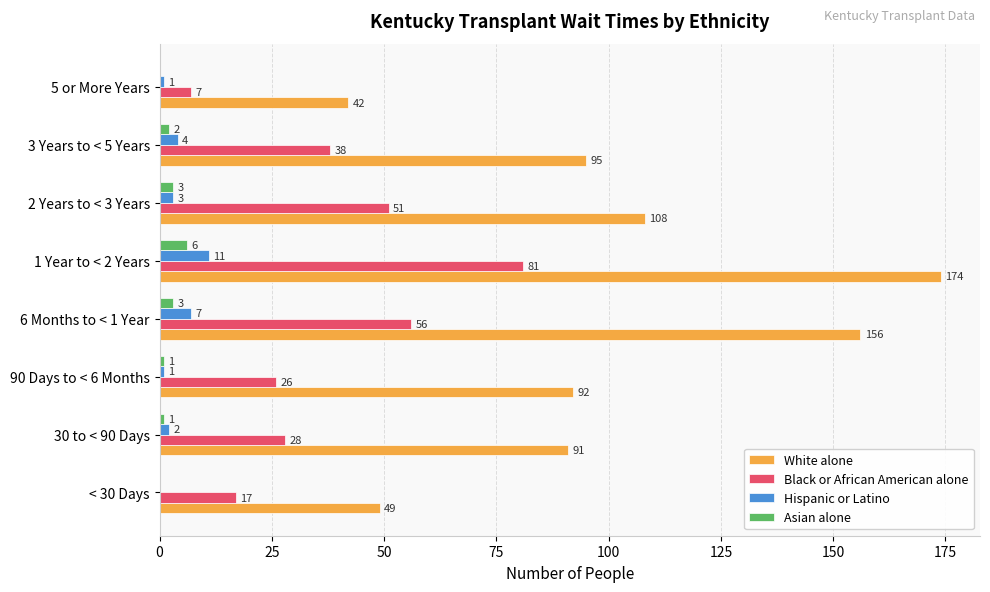

Is the value of White alone at < 30 Days greater than the value of Asian alone at 6 Months to < 1 Year?

Yes